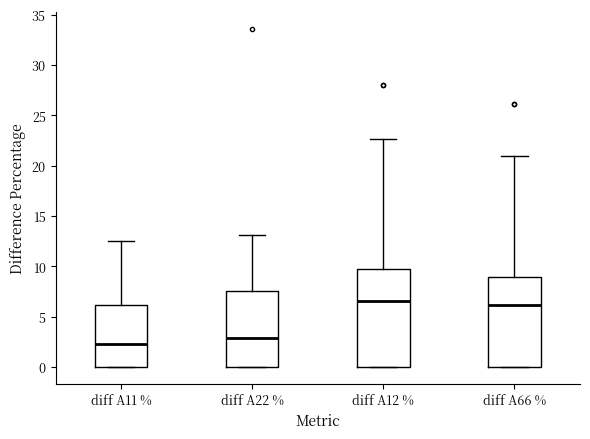

Reading left to right, transcribe this box plot: for each box, give where its median line is, the range the box spans, and where its two whiskers end, as read against the y-axis. The values are not printed on the chart, so give them approximately, as read against the axis.

diff A11 %: median 2.5, box 0.0 to 6.0, whiskers 0.0 to 12.5
diff A22 %: median 3.0, box 0.0 to 7.5, whiskers 0.0 to 13.0
diff A12 %: median 6.5, box 0.0 to 9.5, whiskers 0.0 to 22.5
diff A66 %: median 6.0, box 0.0 to 9.0, whiskers 0.0 to 21.0